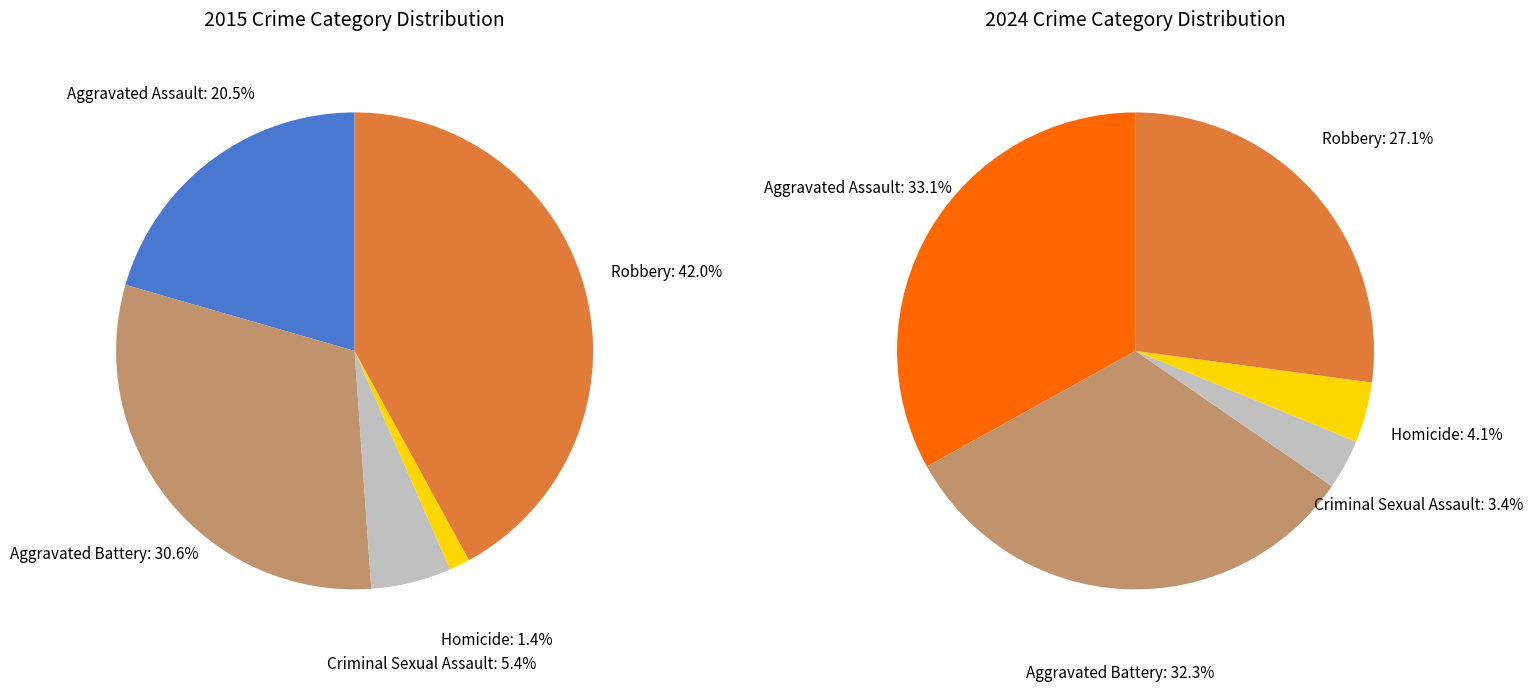

How many segments does this pie chart have?

5